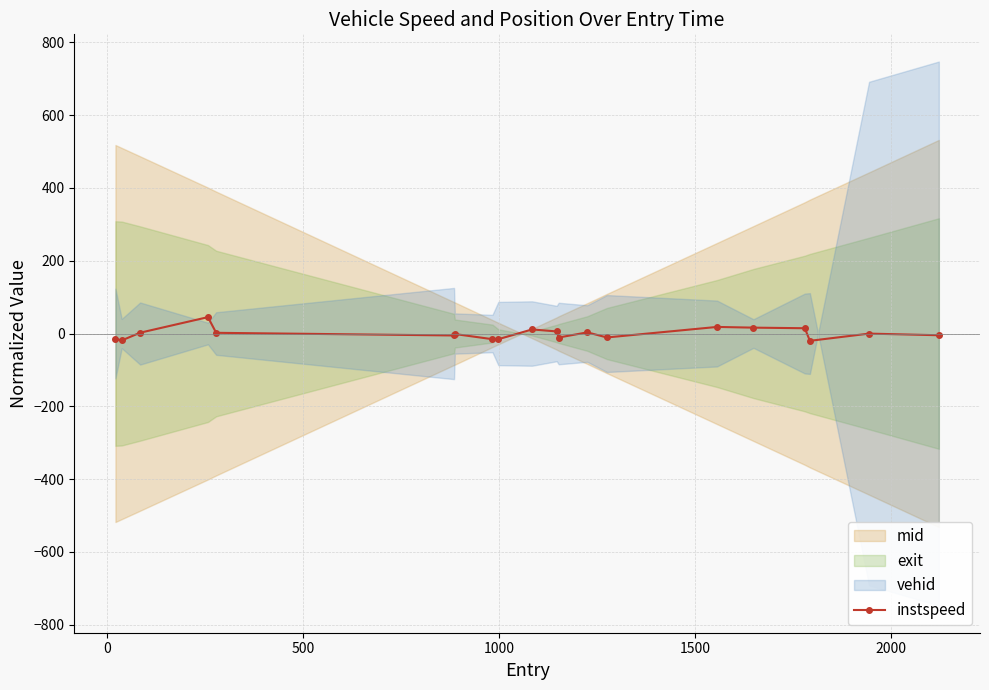

How many data points does each series have?

20